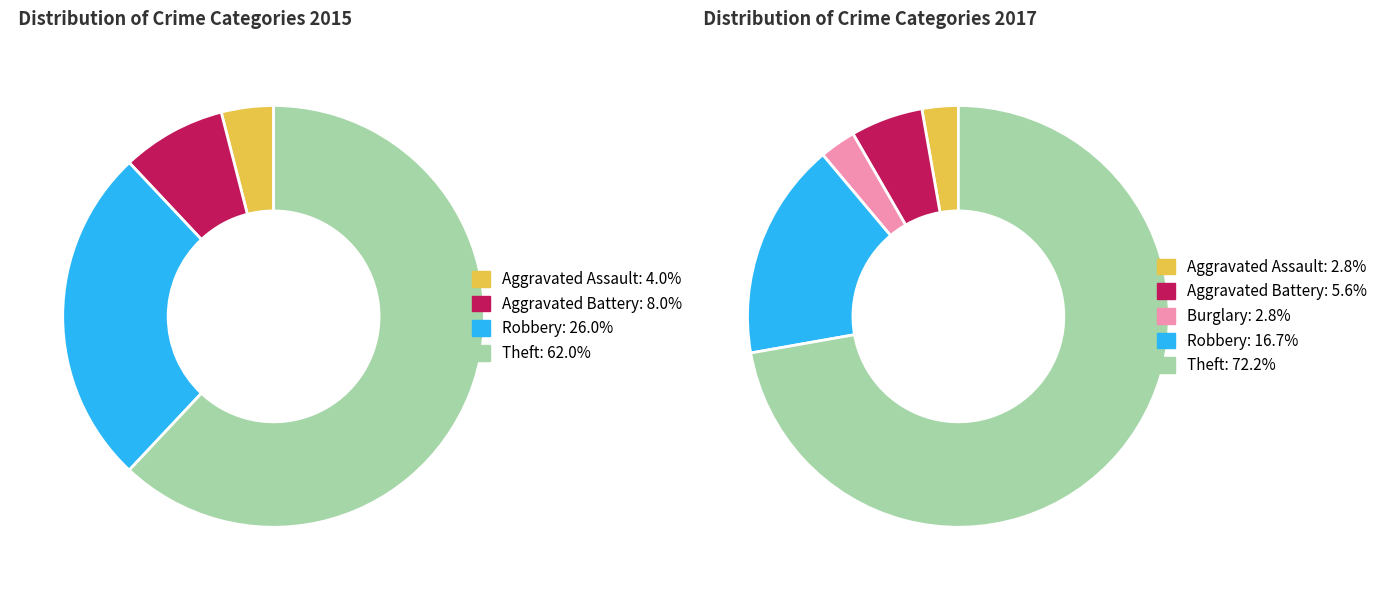

True or false: 2 accounts for 0% of the total.

True